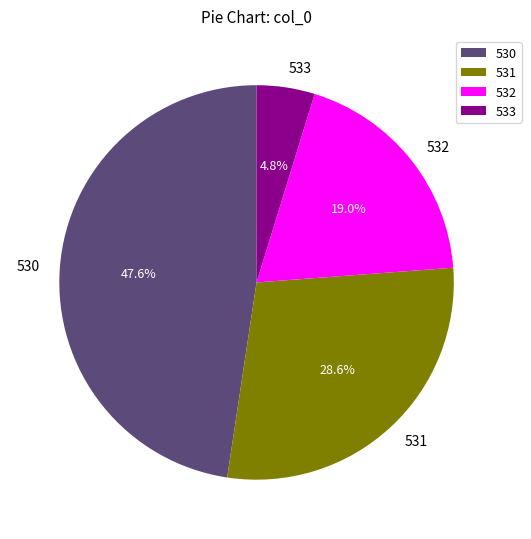

Combined, what portion of the pie is 531 and 530?

76.2%